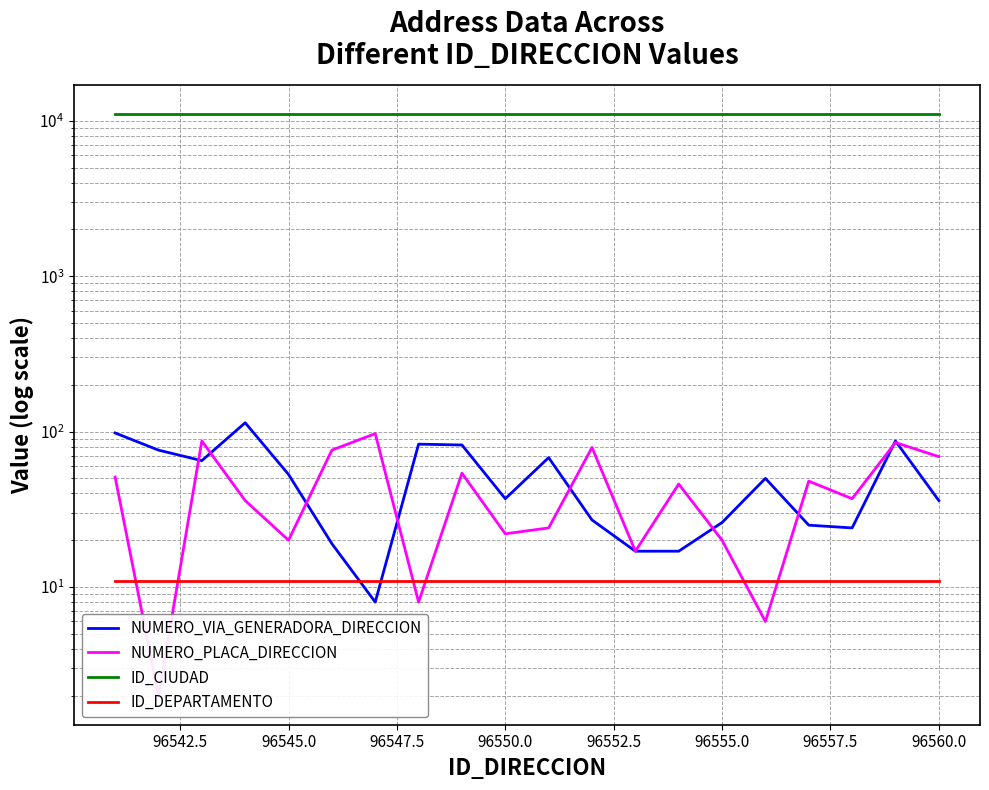

True or false: NUMERO_PLACA_DIRECCION and ID_DEPARTAMENTO intersect in this chart.

True